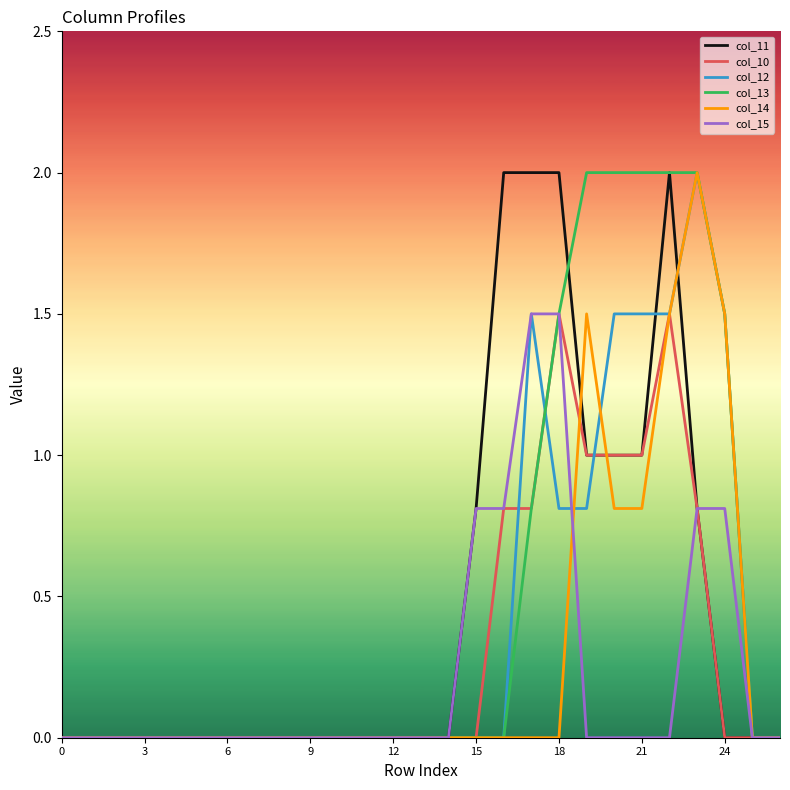

True or false: col_10 has a value of 1.5 at 18.

True